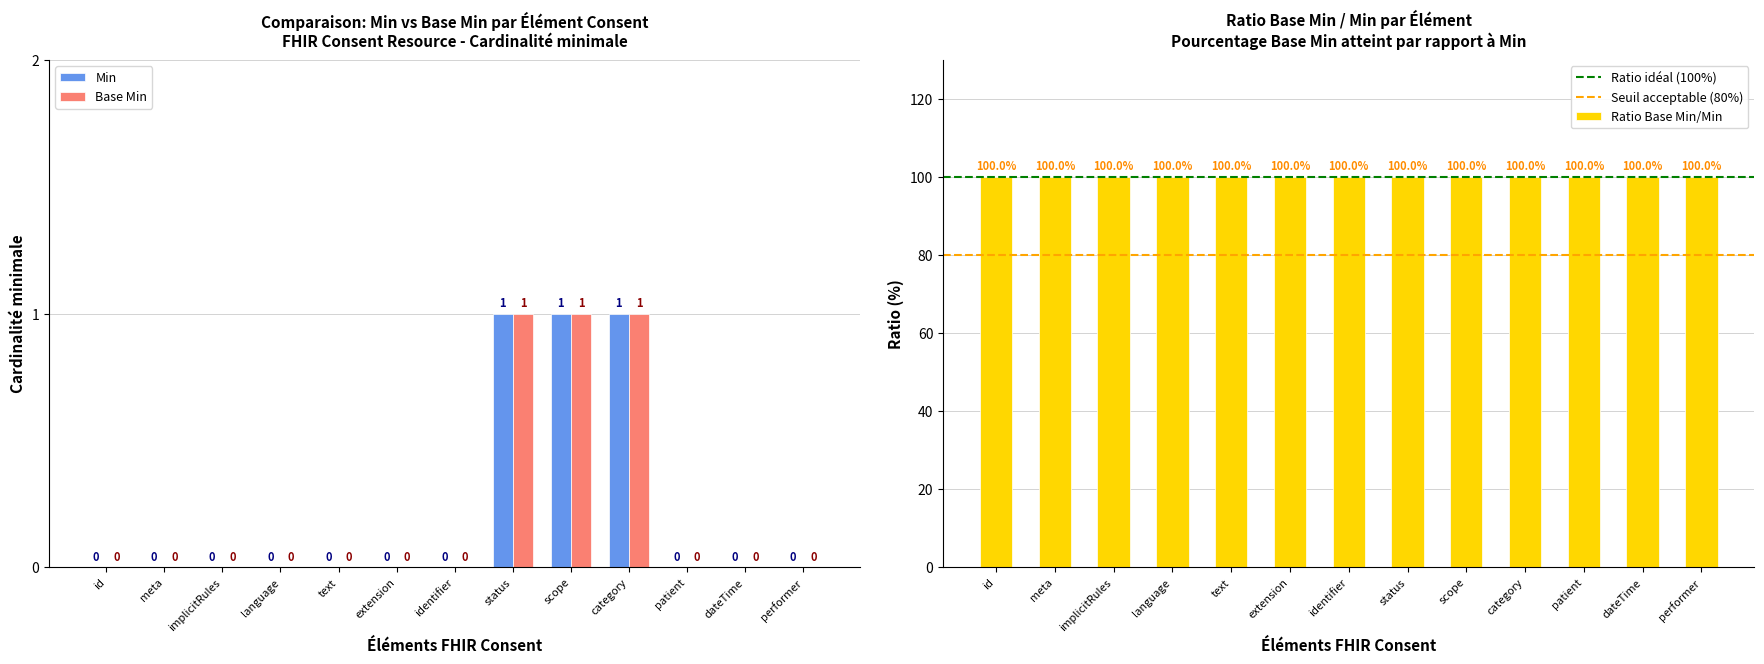

What are all the series names shown in the legend?

Min, Base Min